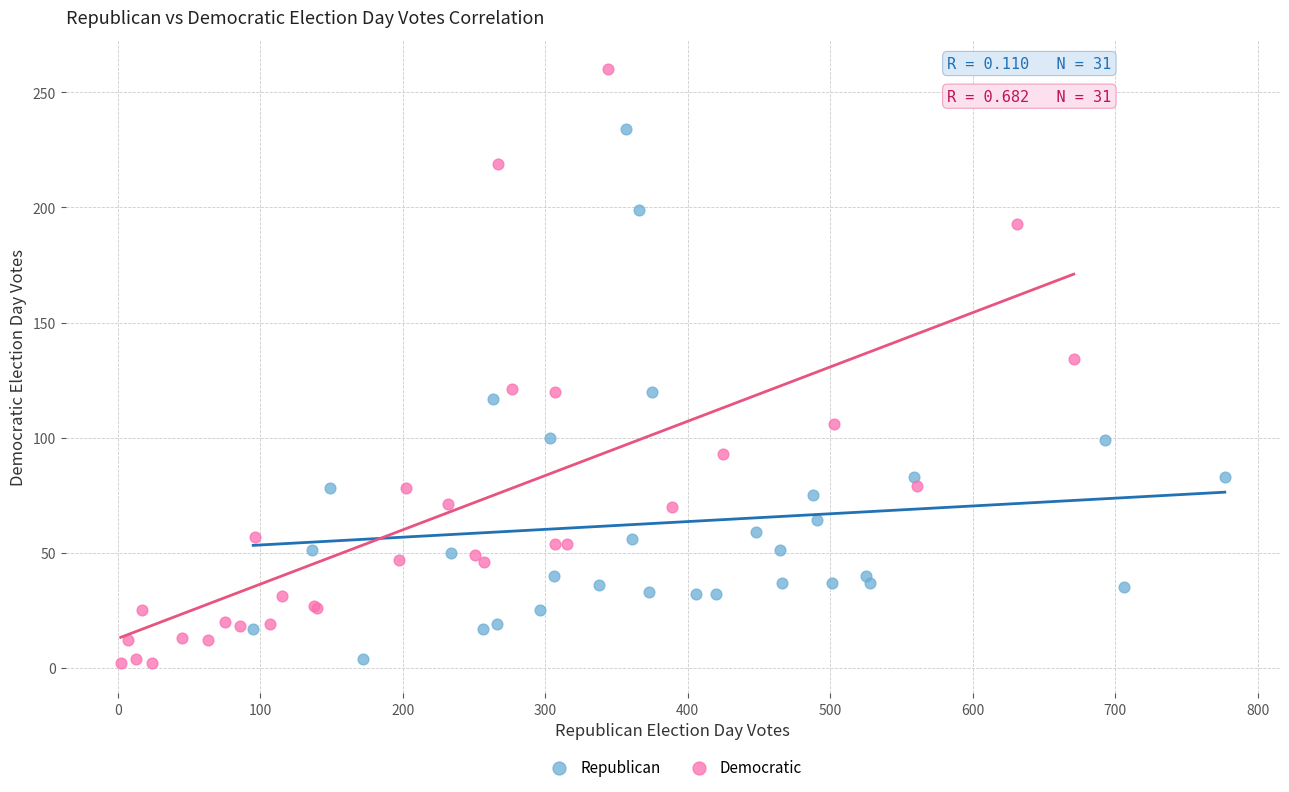

Which series contains the highest Y value?

Democratic